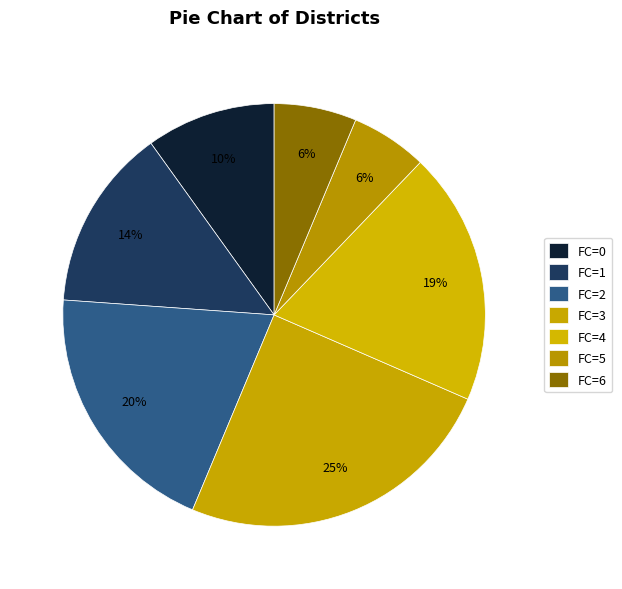

Count the number of slices in the pie.

7